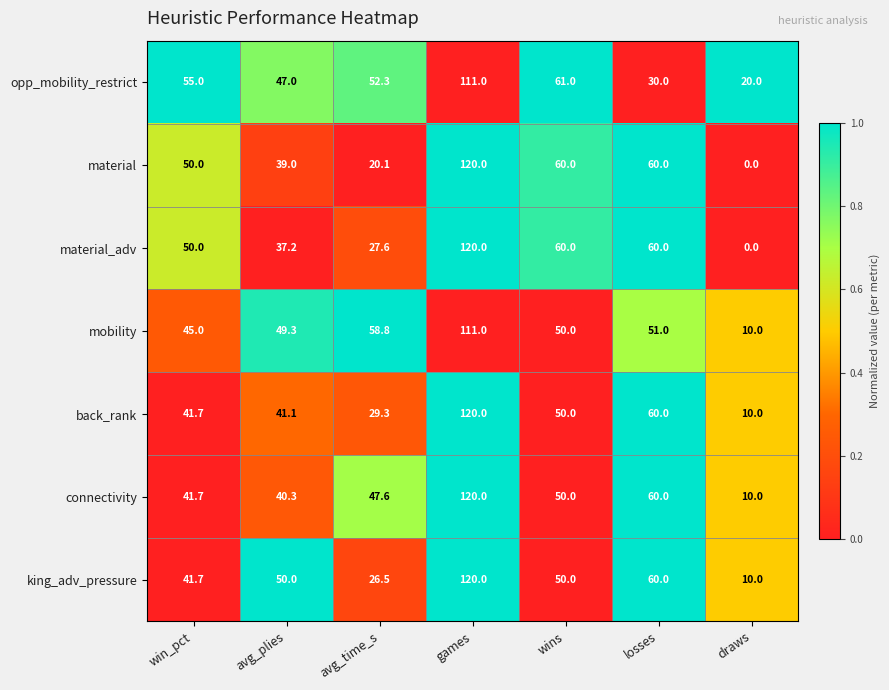

What is the difference between the highest and lowest values at avg_time_s?

38.7